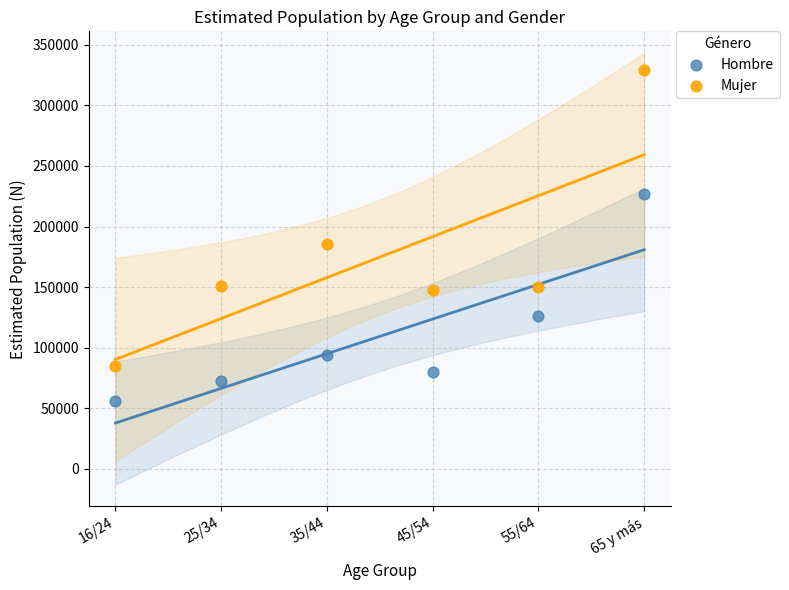

Which series reaches the maximum Y coordinate?

Mujer